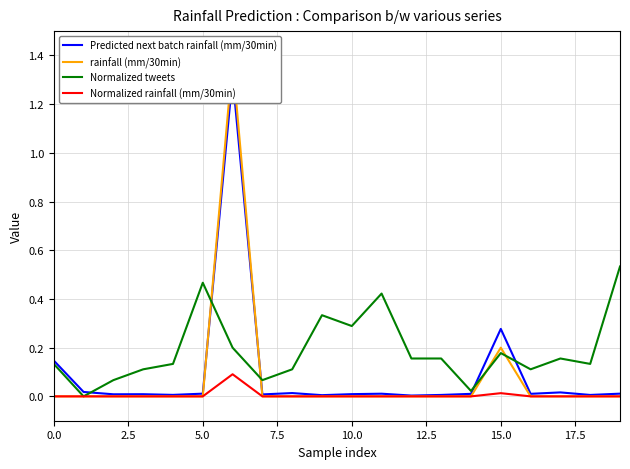

How many times do Normalized tweets and rainfall (mm/30min) cross each other?

4